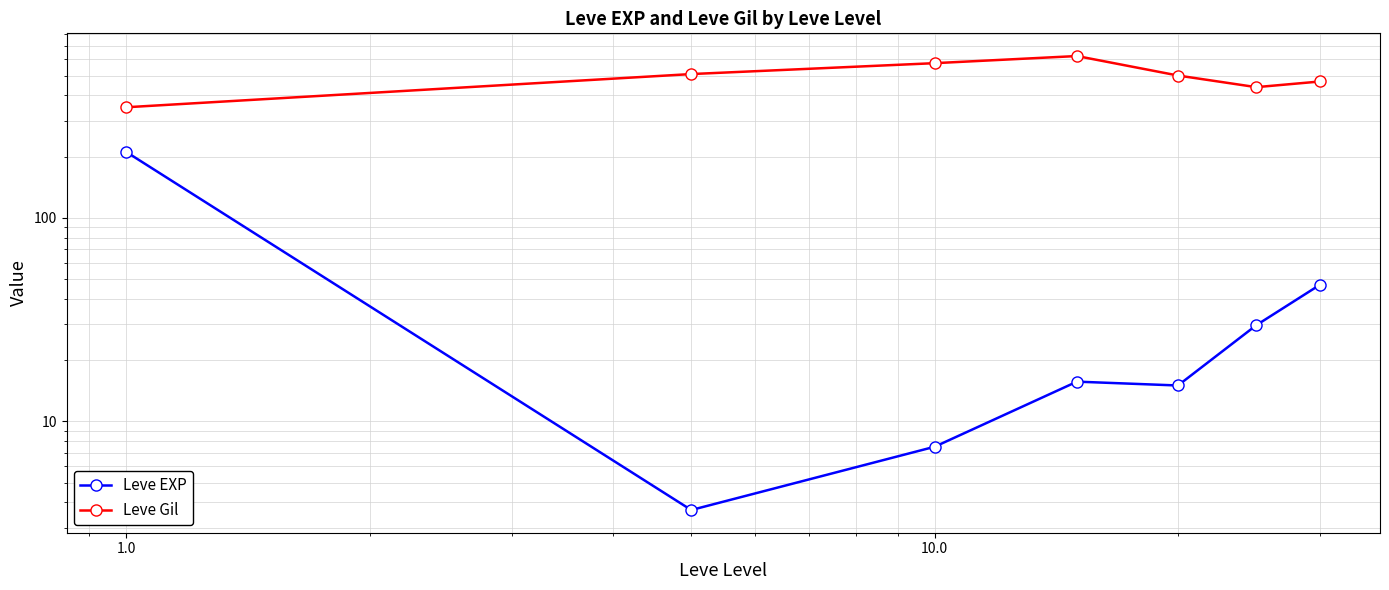

True or false: Leve Gil has a value of 623.3 at 10.0.

True